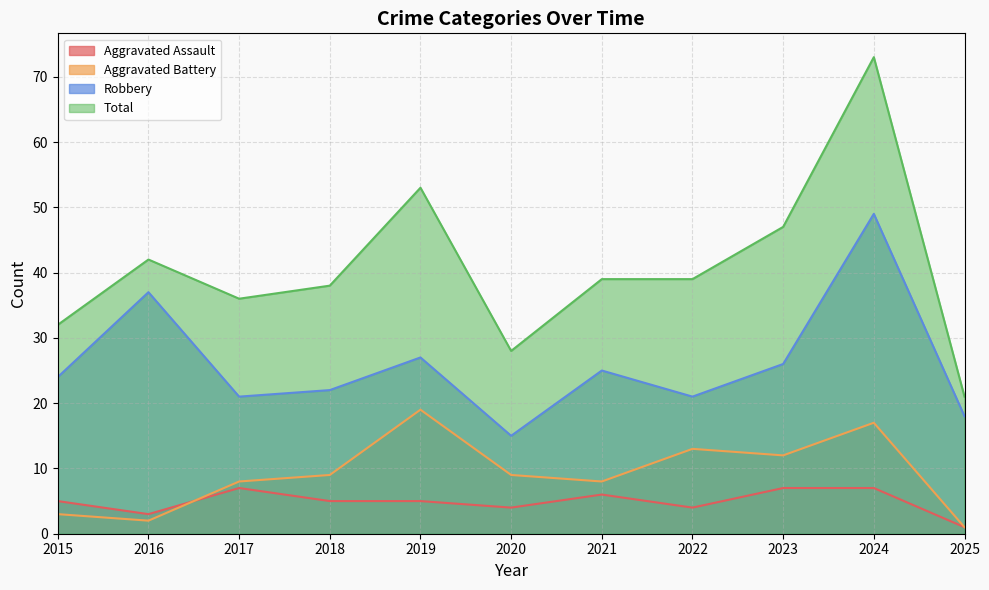

At which category does Total reach its first local valley?

2017